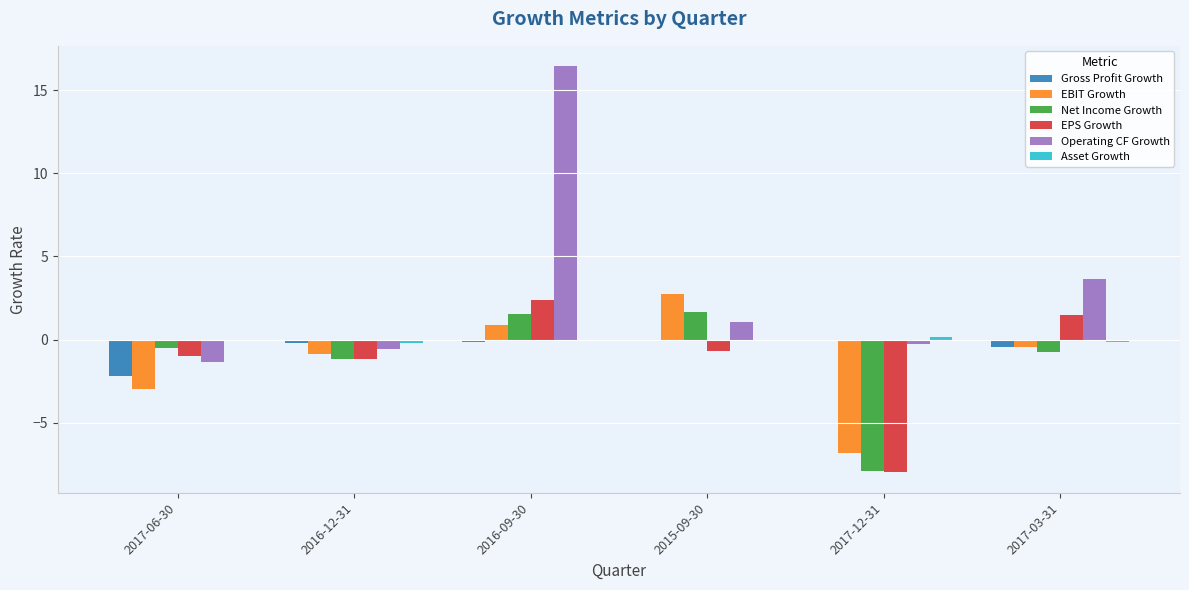

Which category has the highest value across all series?

2016-09-30